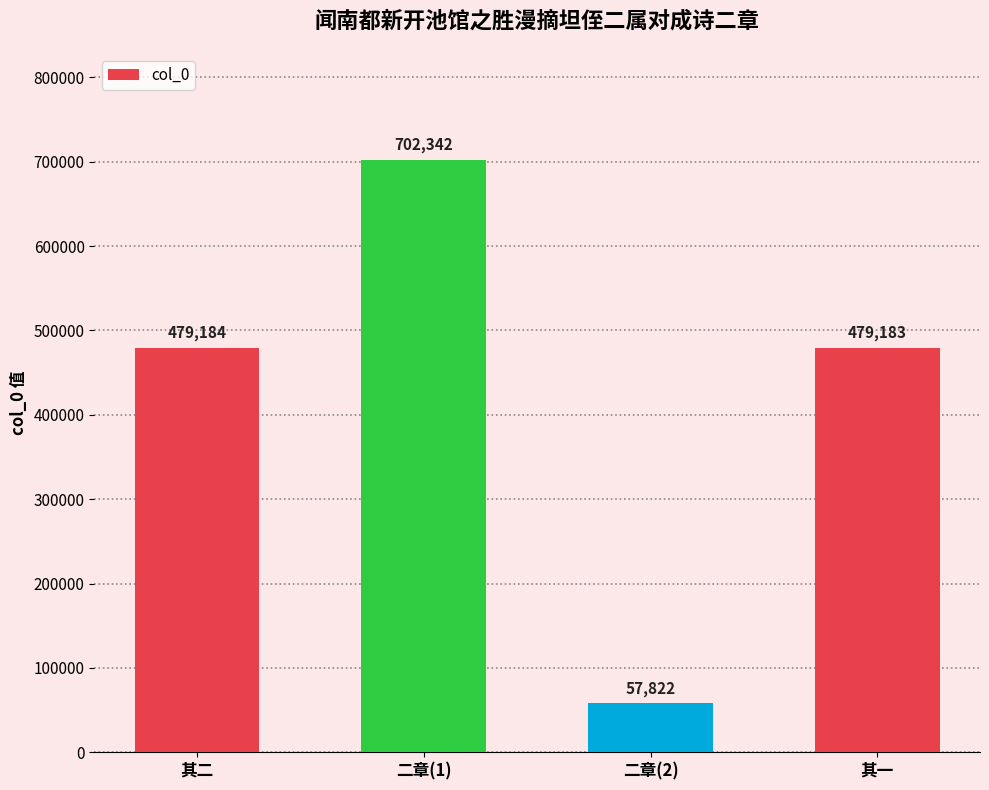

How many bars are there in total?

4